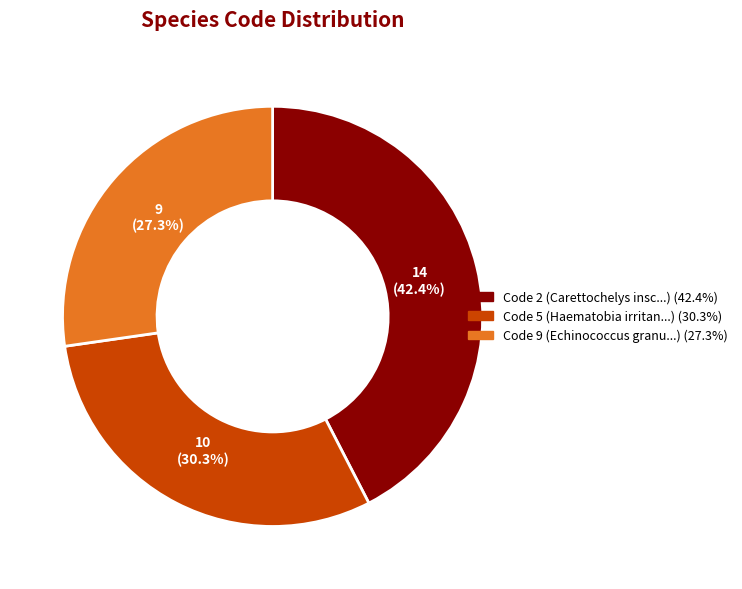

Does any single category account for the majority?

No